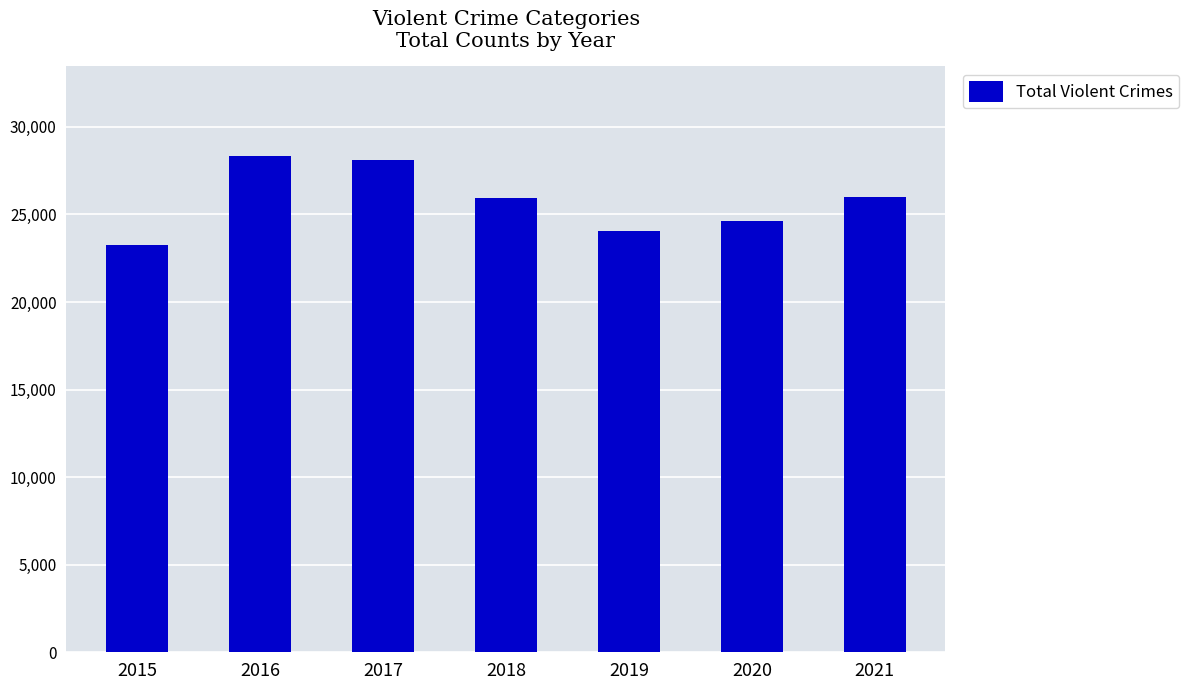

What is the approximate value at 2017?

28114